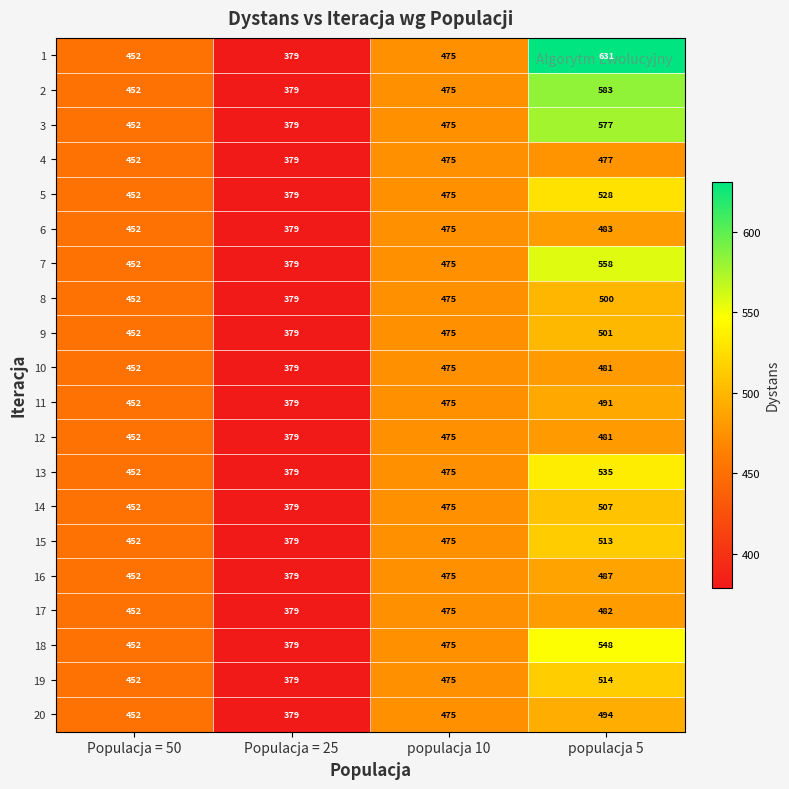

What is the total value across all series at populacja 5?

10371